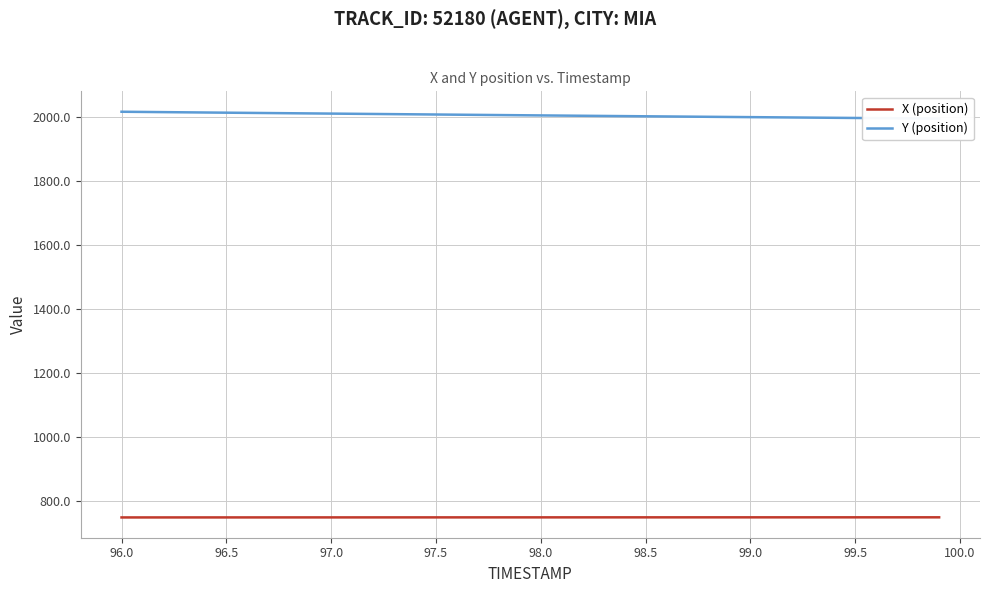

Is it true that X (position) equals 749.8 at 98.5?

True